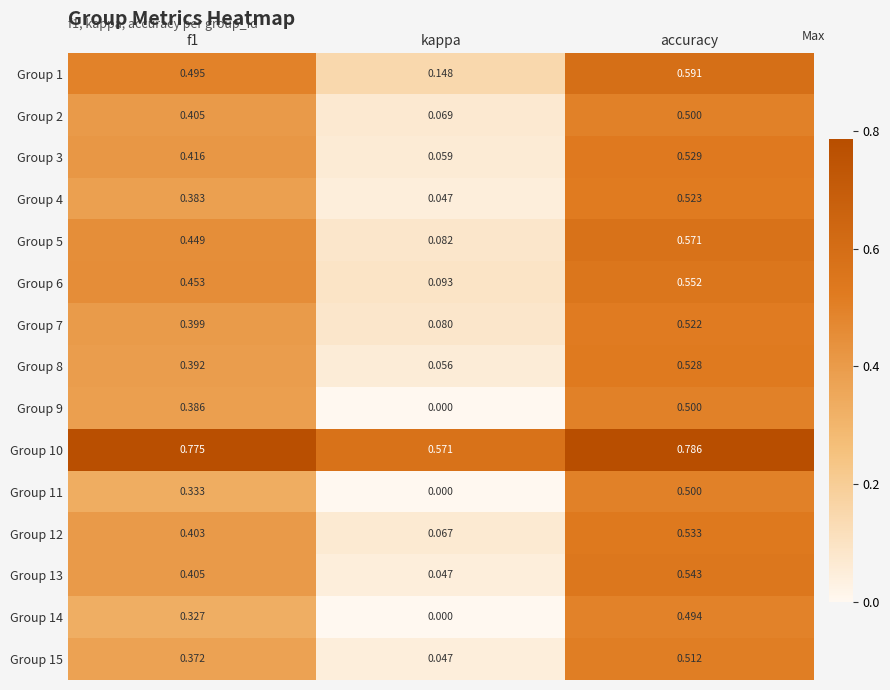

Which category has the lowest value across all series?

kappa